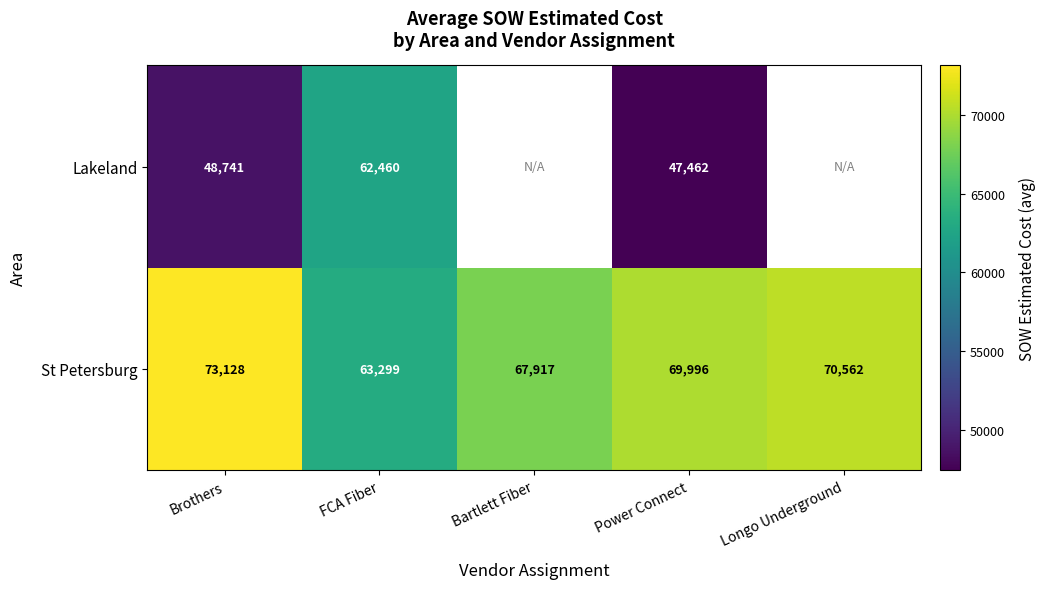

At which label does St Petersburg first exceed 69996?

Brothers